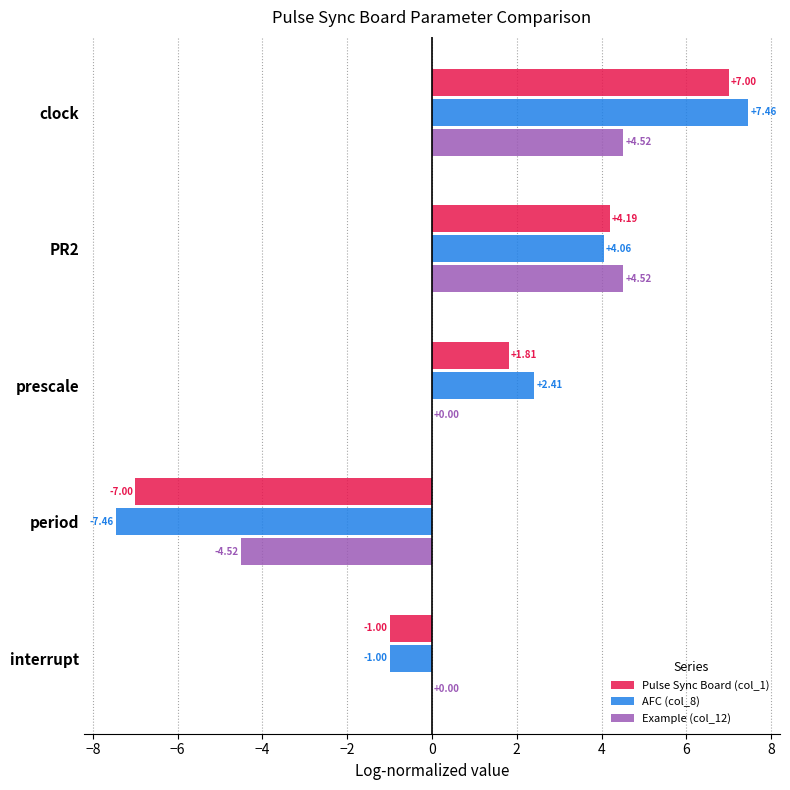

What is the sum of all AFC (col_8) values?

5.5